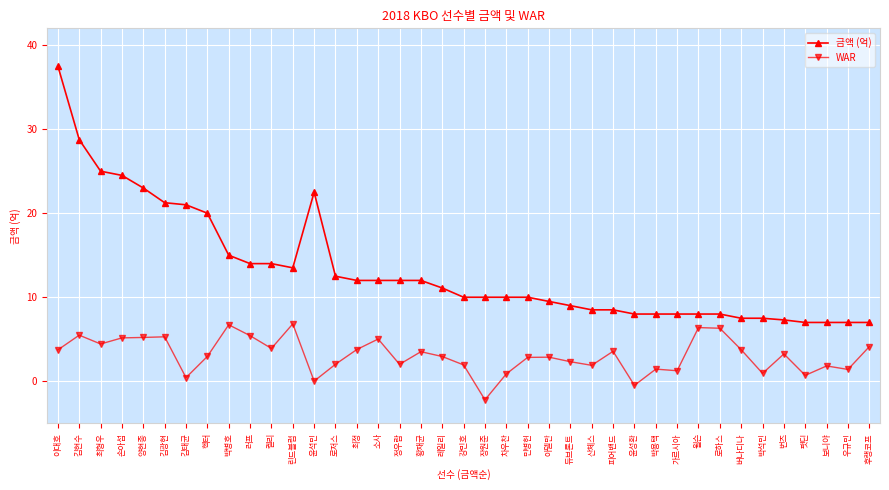

Which series changed the most between 손아섭 and 강민호?

금액 (억)